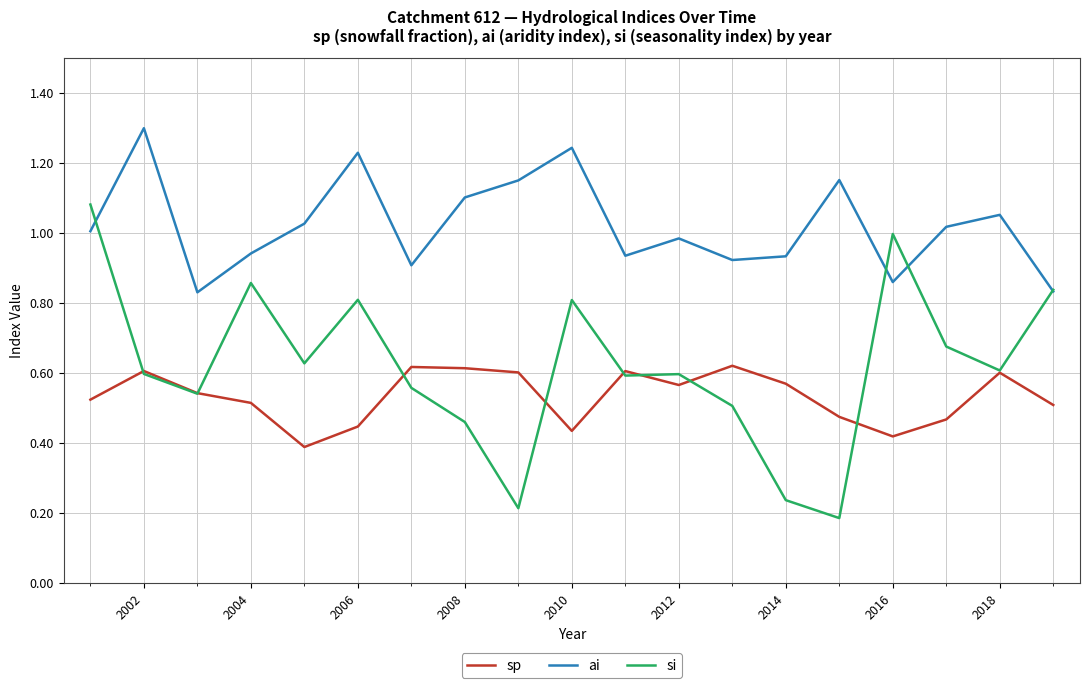

What is the maximum value for ai?

1.3